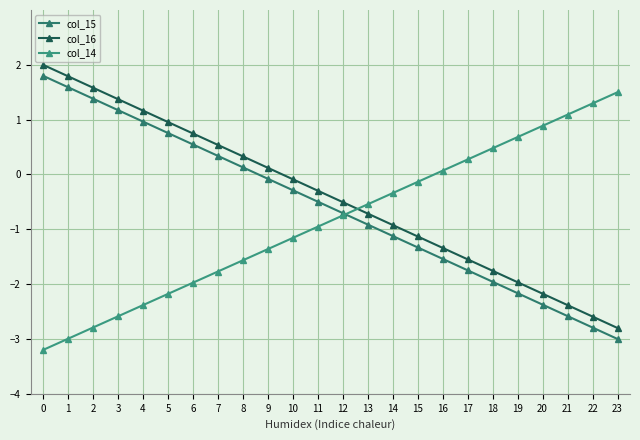

At how many categories does at least one series exceed -2?

24